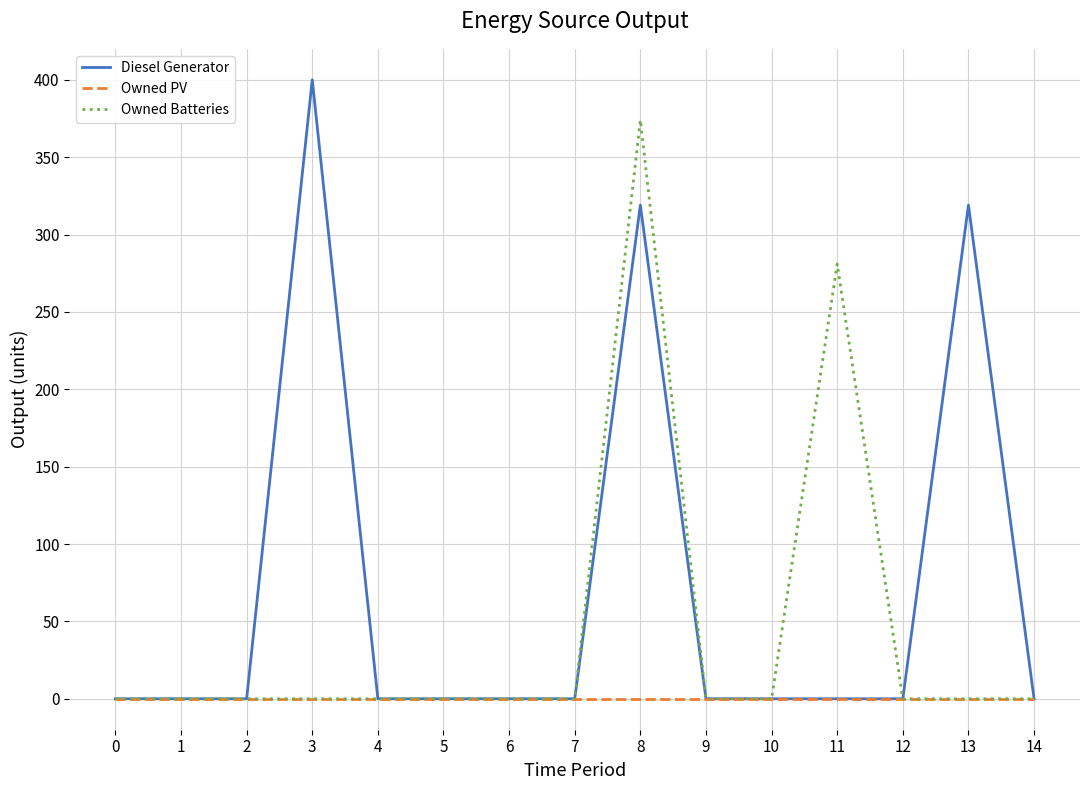

List the series in order of their peak value, highest first.

Diesel Generator, Owned Batteries, Owned PV